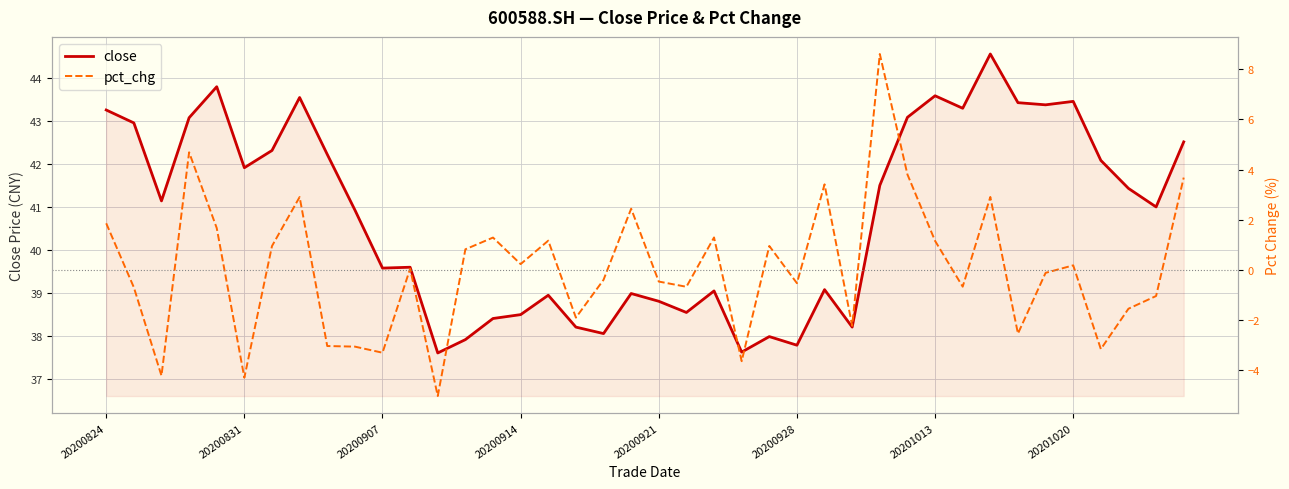

Between 11 and 29, which is larger?

29